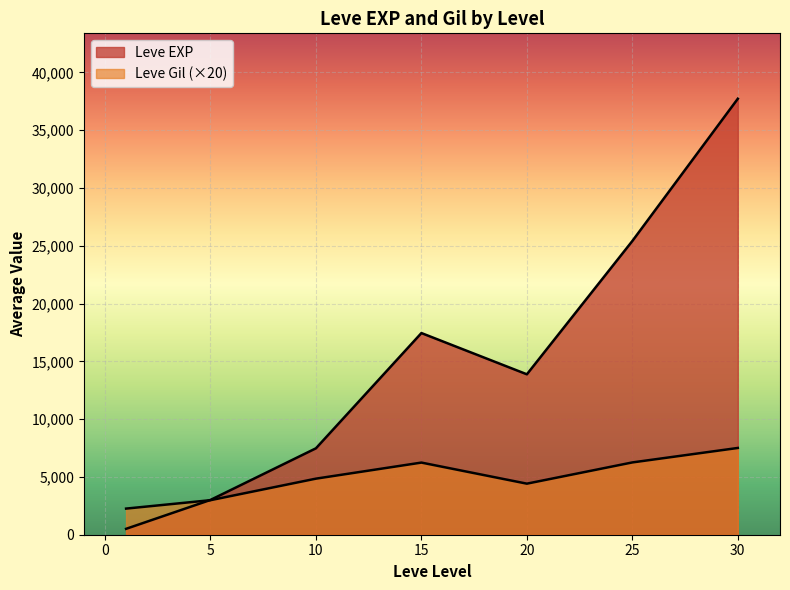

At which label does Leve EXP first exceed 10710?

15